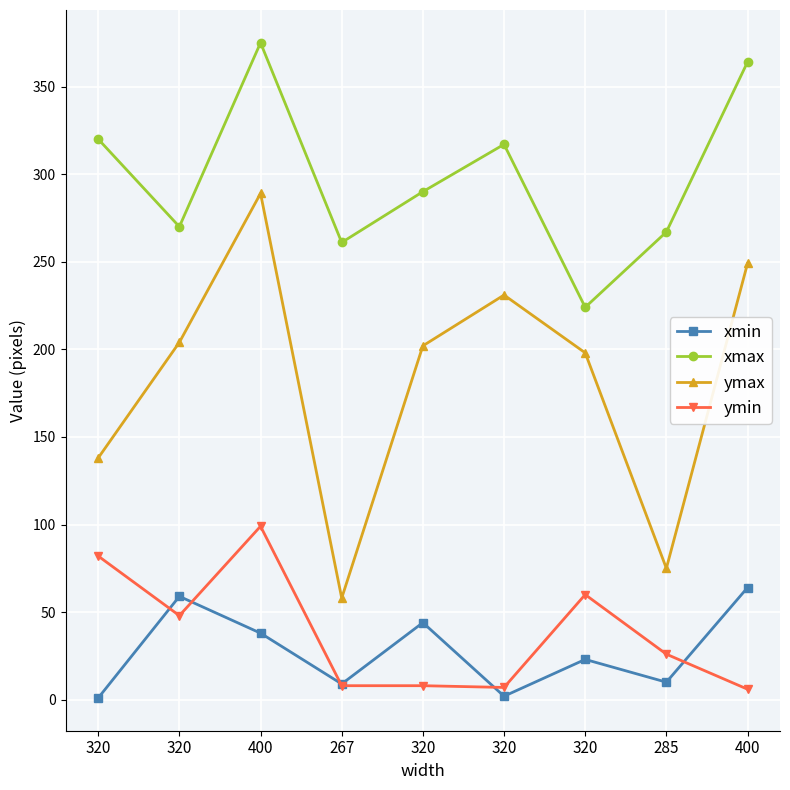

At which label is xmax closest to 299?

320